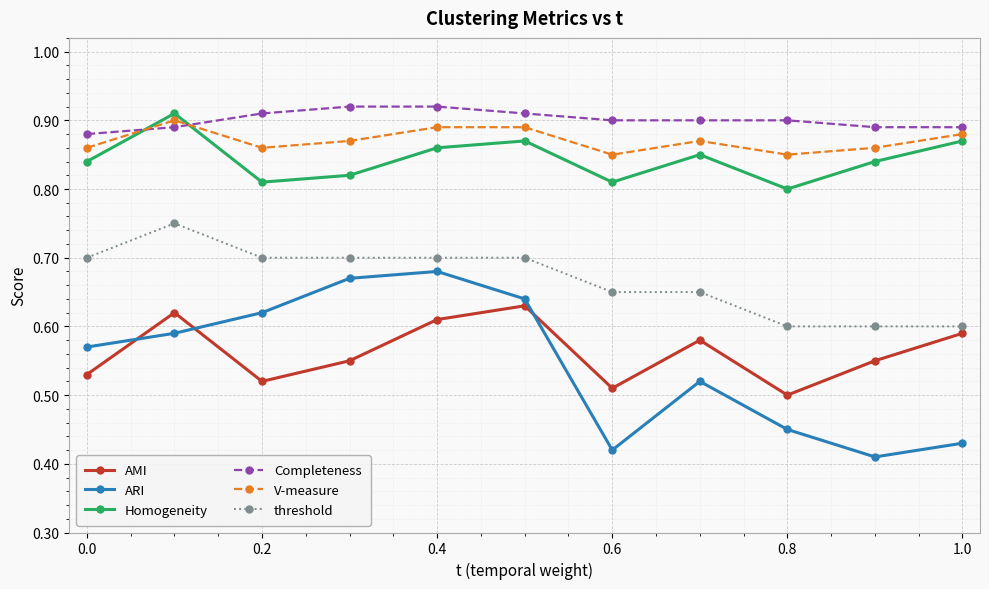

Which series has the largest total across all categories?

Completeness